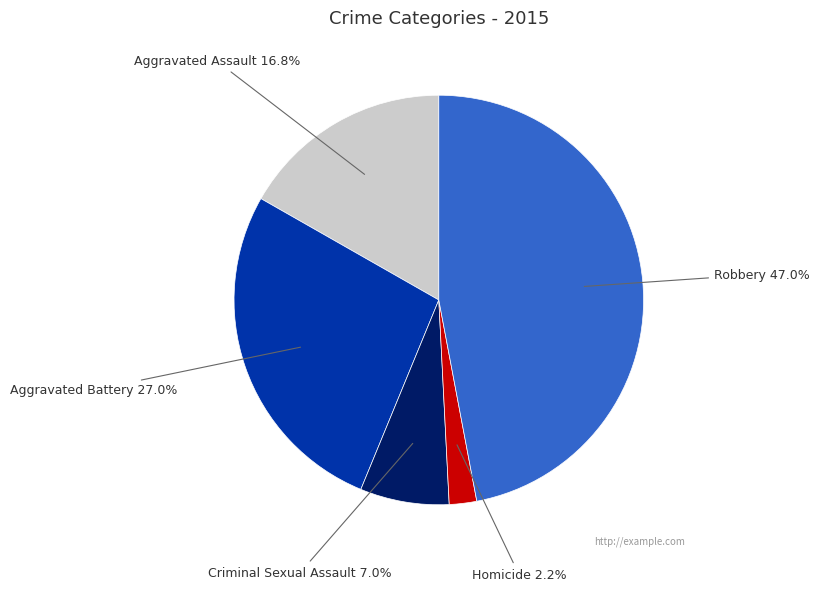

Combined, do Aggravated Battery and Criminal Sexual Assault account for over 50%?

No